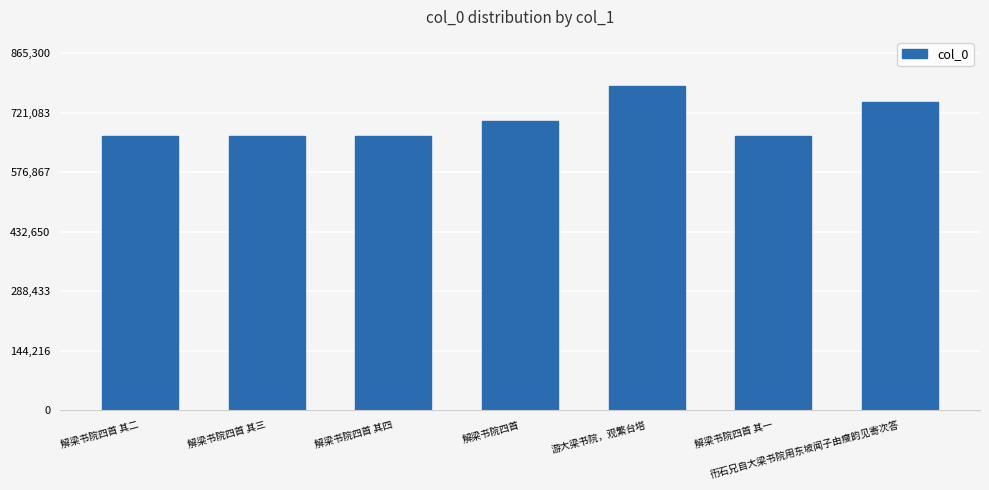

What is the greatest value displayed?

786637